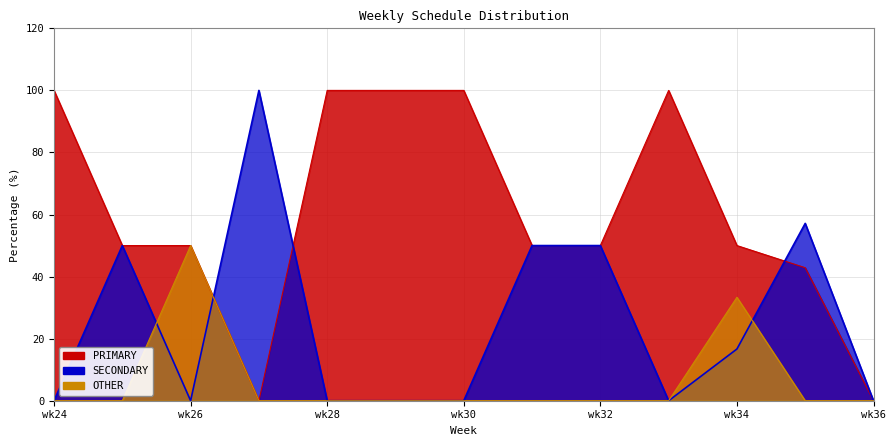

How many interior local valleys does the SECONDARY series have?

2